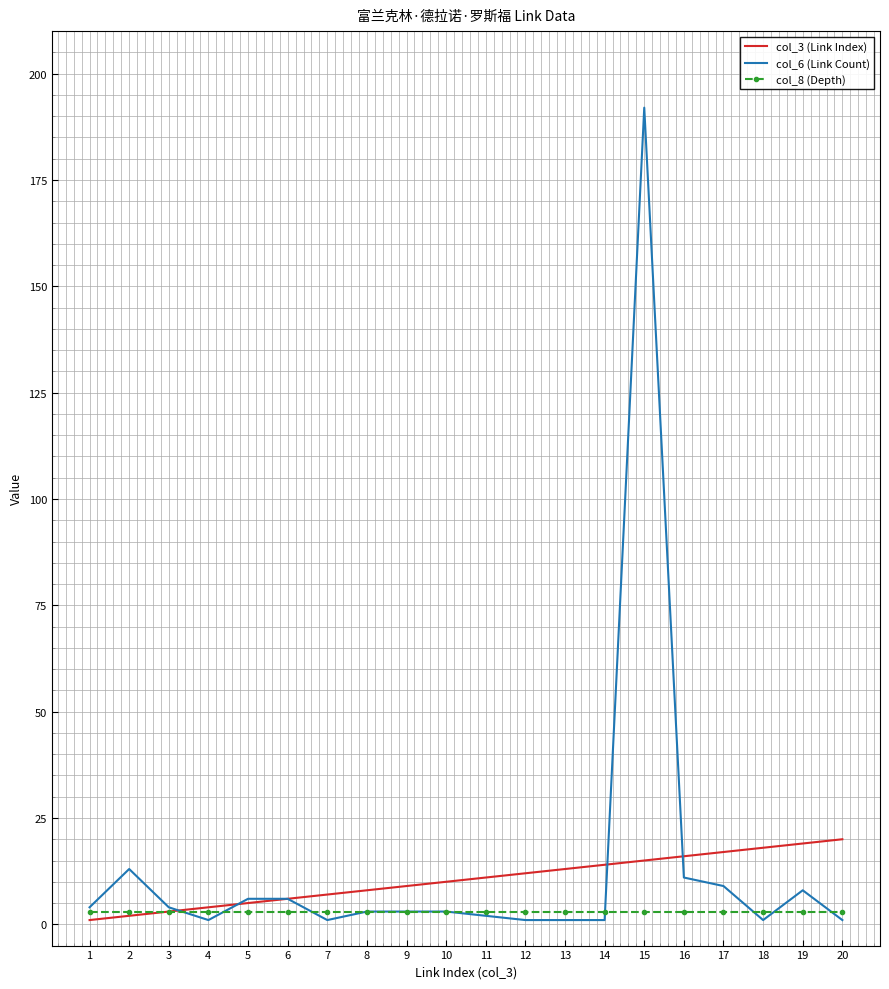

Reading left to right, what are all the values shown in this chart?

col_3 (Link Index): 1	2	3	4	5	6	7	8	9	10	11	12	13	14	15	16	17	18	19	20
col_6 (Link Count): 4	13	4	1	6	6	1	3	3	3	2	1	1	1	192	11	9	1	8	1
col_8 (Depth): 3	3	3	3	3	3	3	3	3	3	3	3	3	3	3	3	3	3	3	3